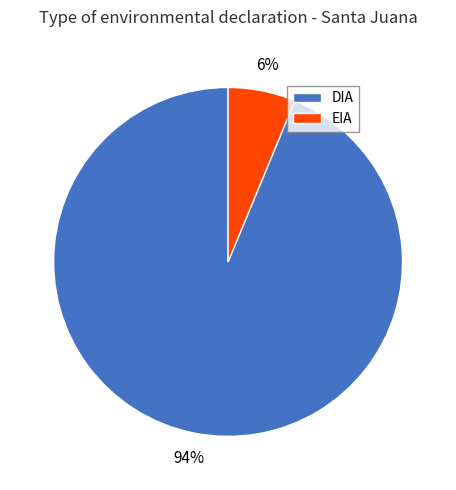

Which has a higher value, DIA or EIA?

DIA